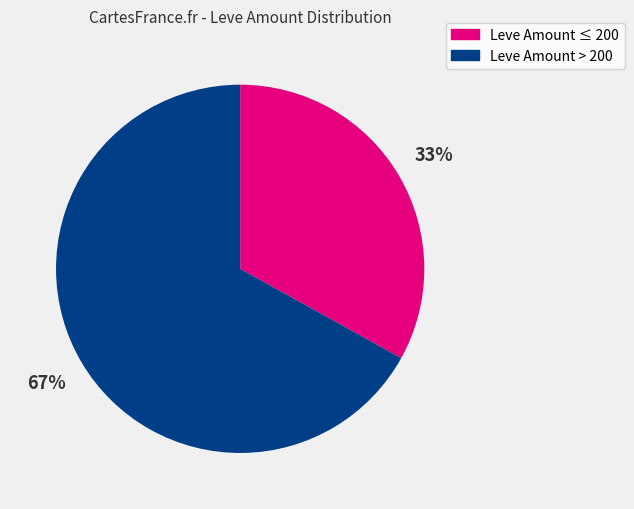

How many slices are in this pie chart?

2